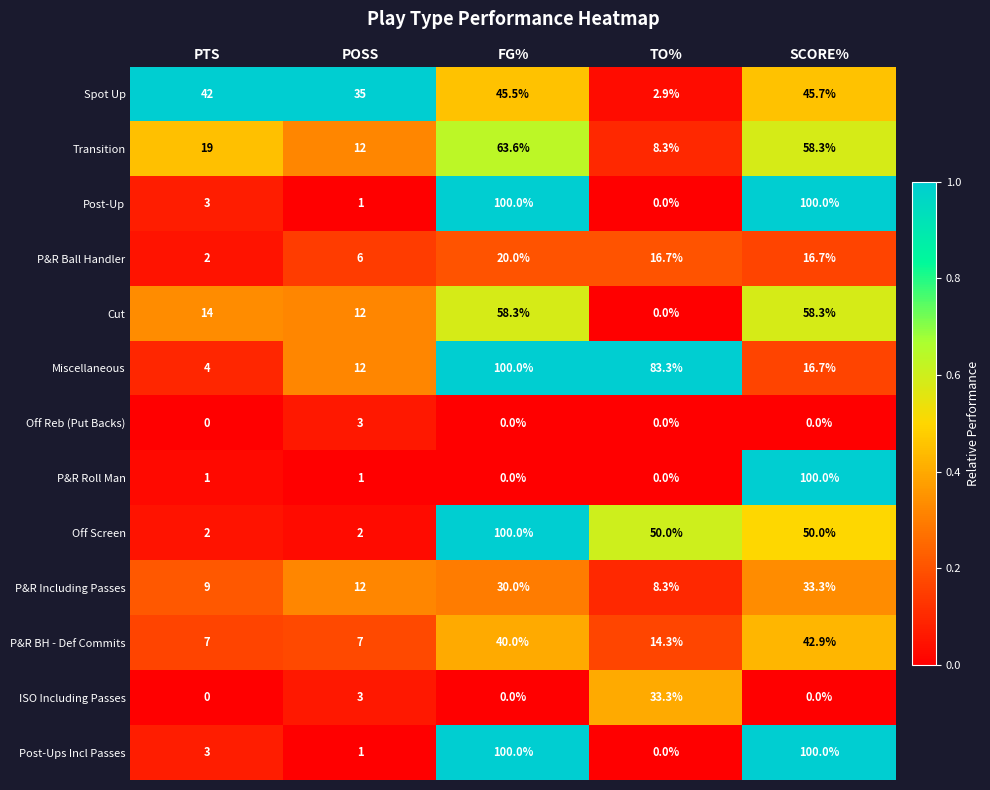

True or false: Miscellaneous has a value of 160.4 at FG%.

False